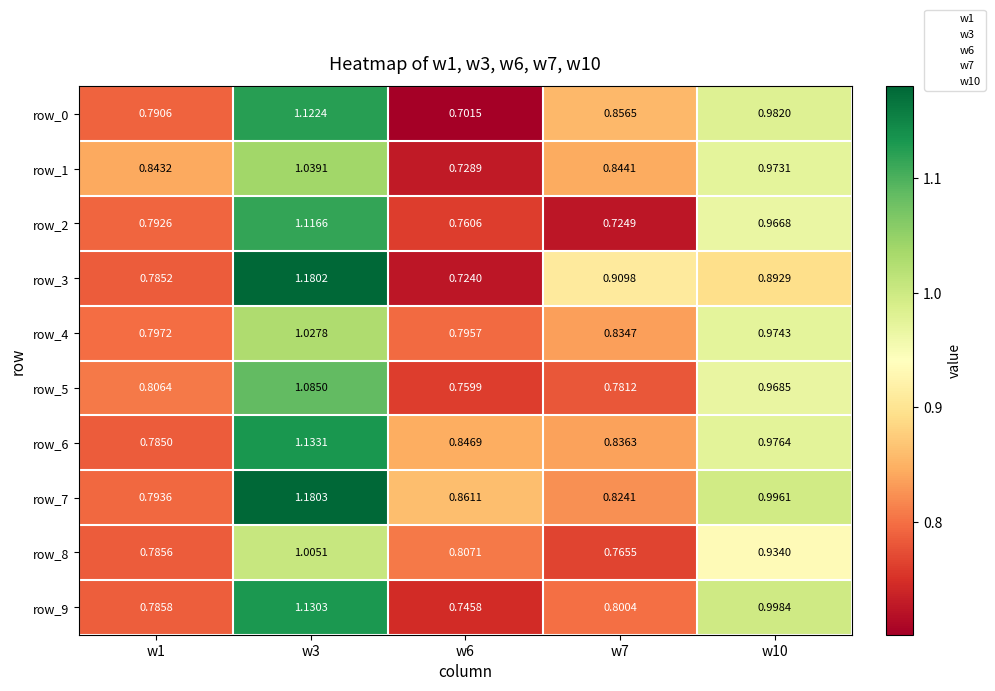

Count the number of data series in this chart.

10